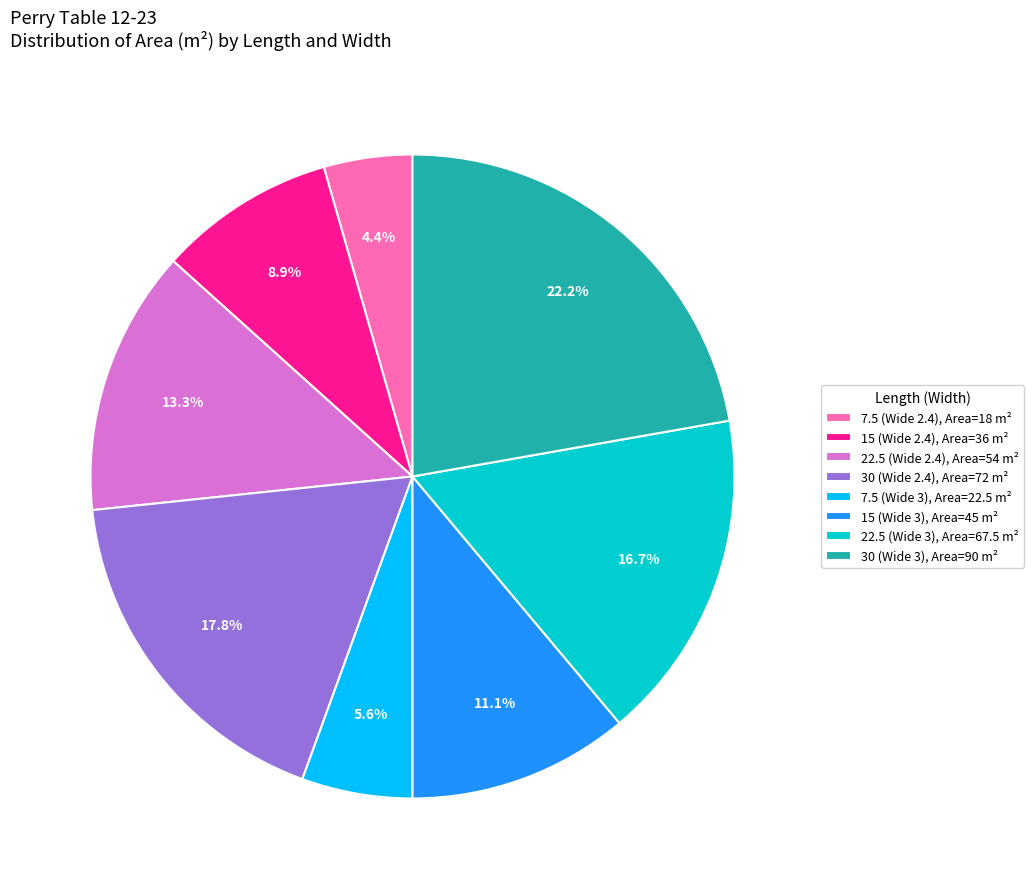

What percentage is the 22.5 (Wide 2.4) slice, to the nearest percent?

13%